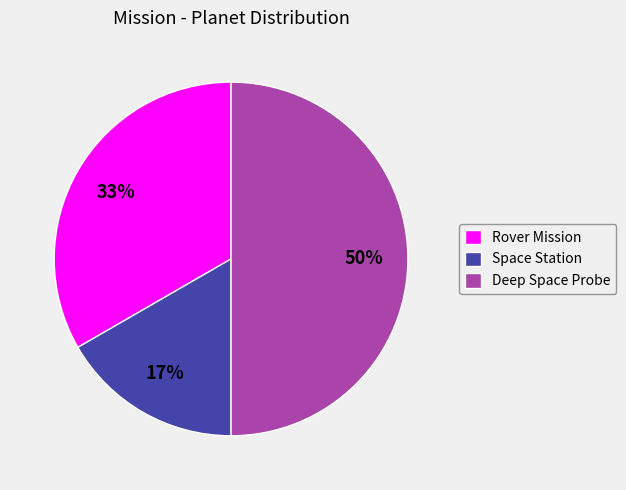

Is Space Station the majority of the pie?

No